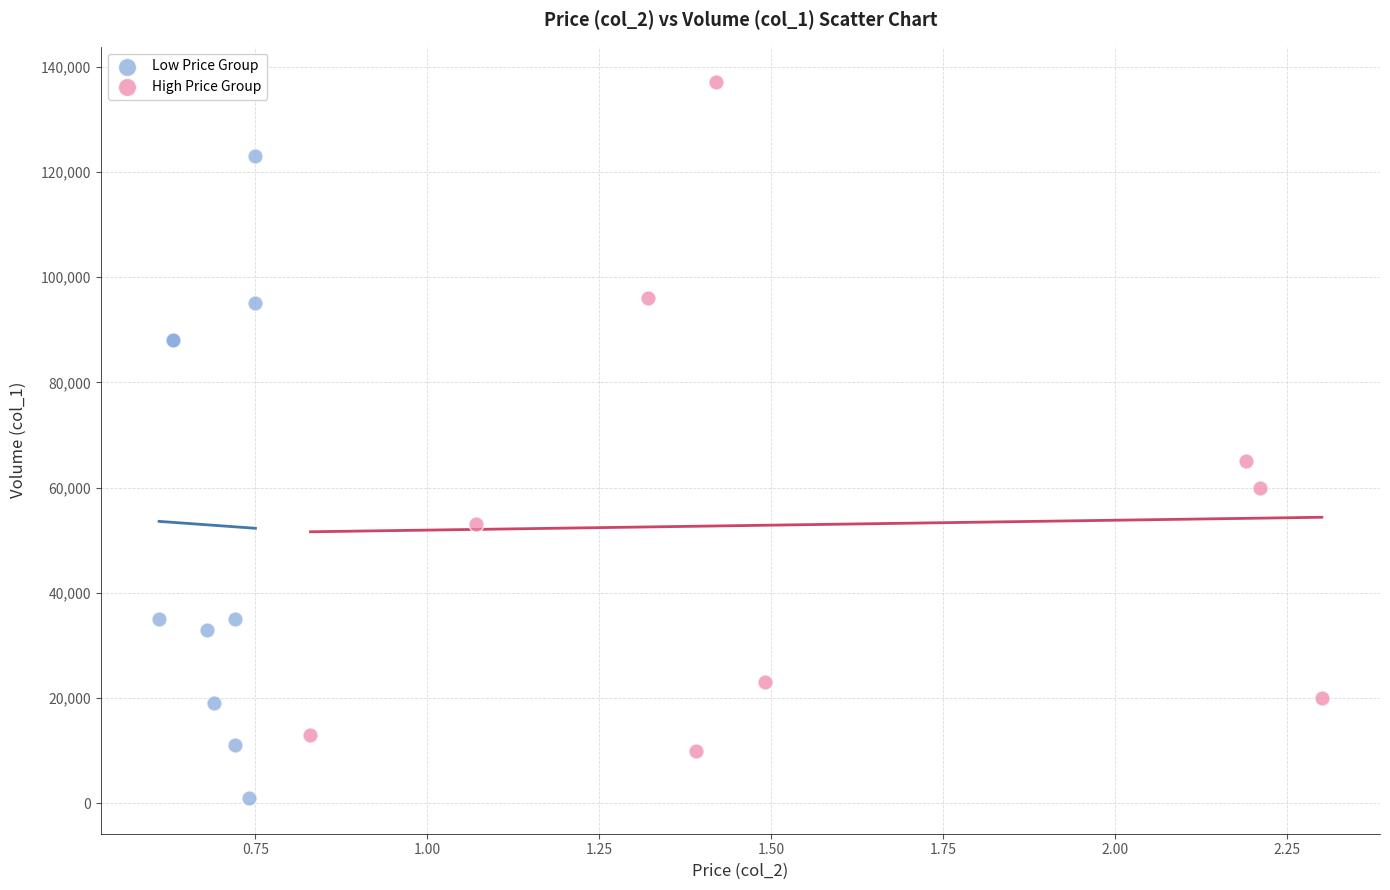

Which series reaches the minimum Y coordinate?

Low Price Group